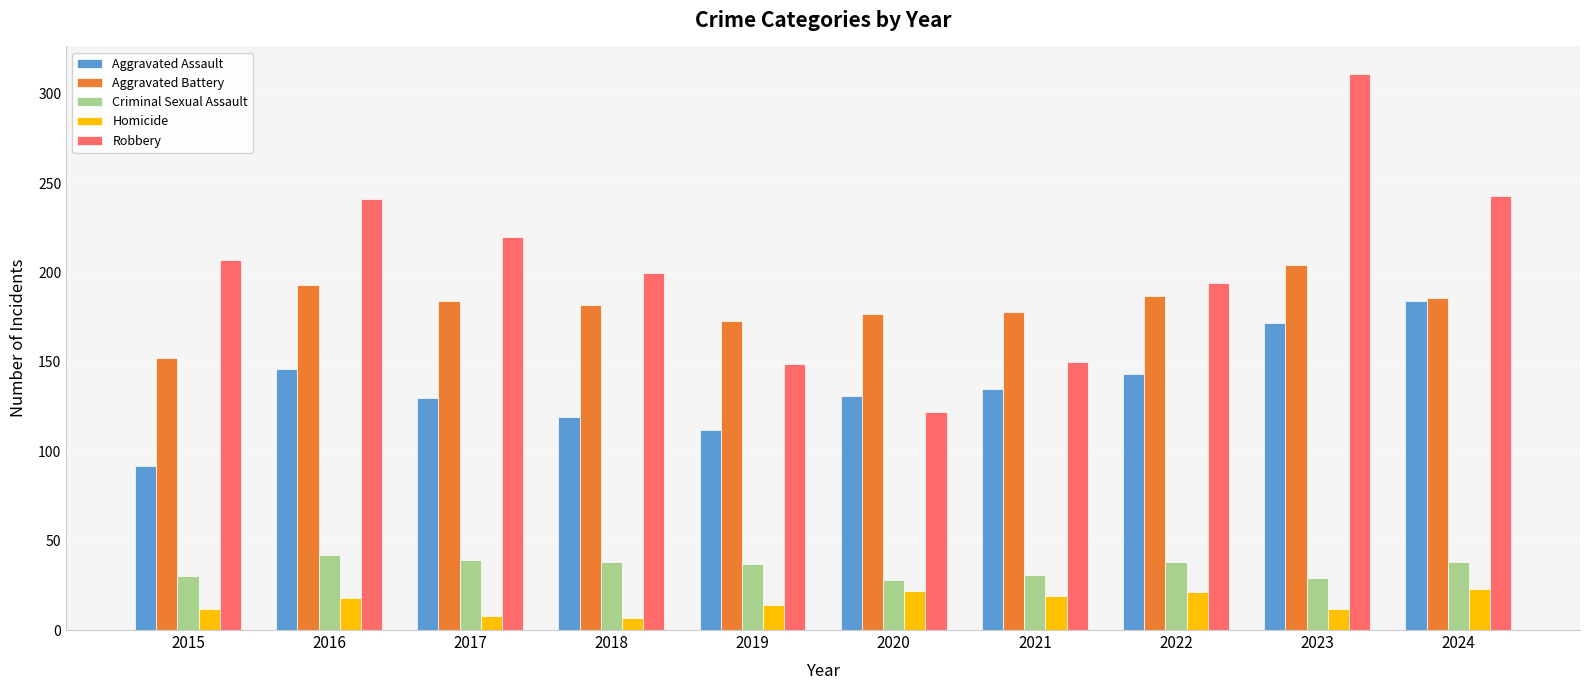

Is it true that Criminal Sexual Assault equals 29 at 2023?

True